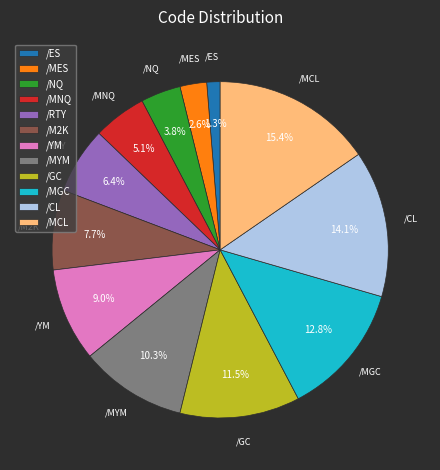

Count the number of slices in the pie.

12